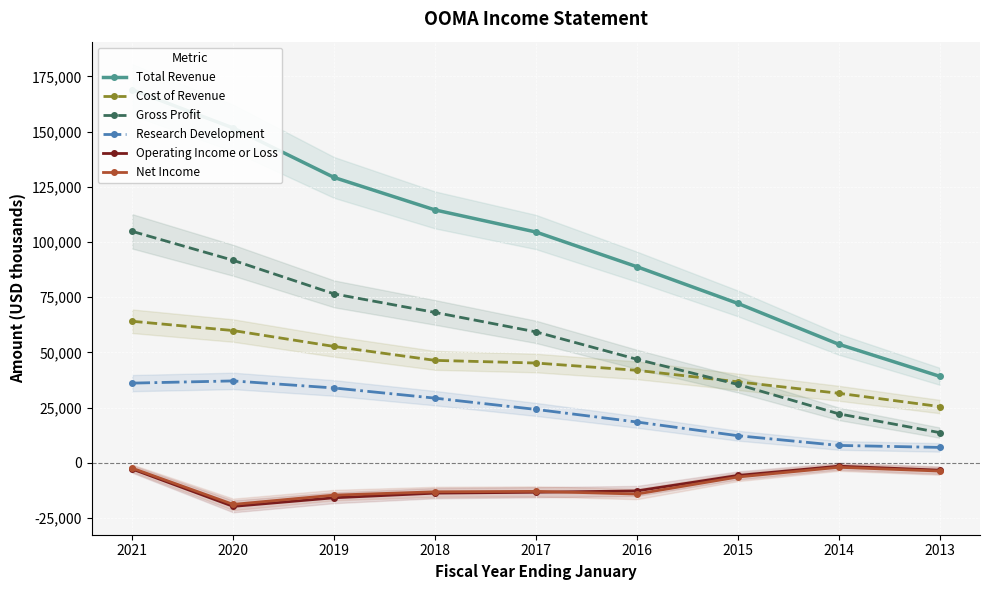

What is the minimum value for Research Development?

7000